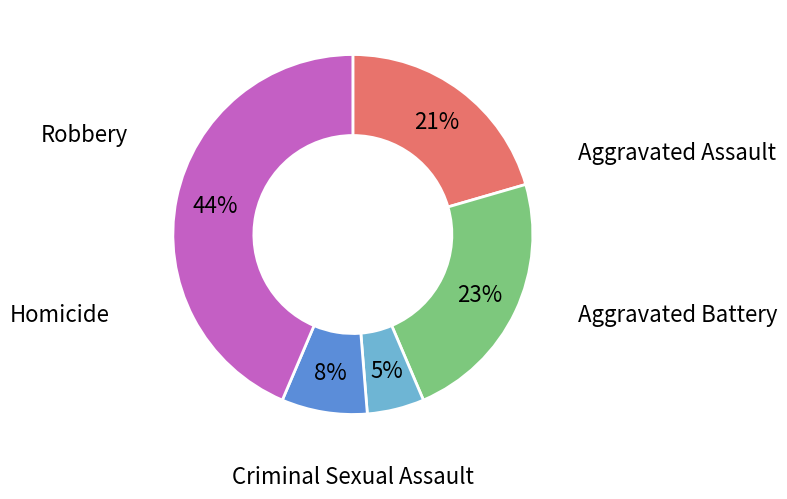

Is the sum of Criminal Sexual Assault and Aggravated Battery greater than half?

No